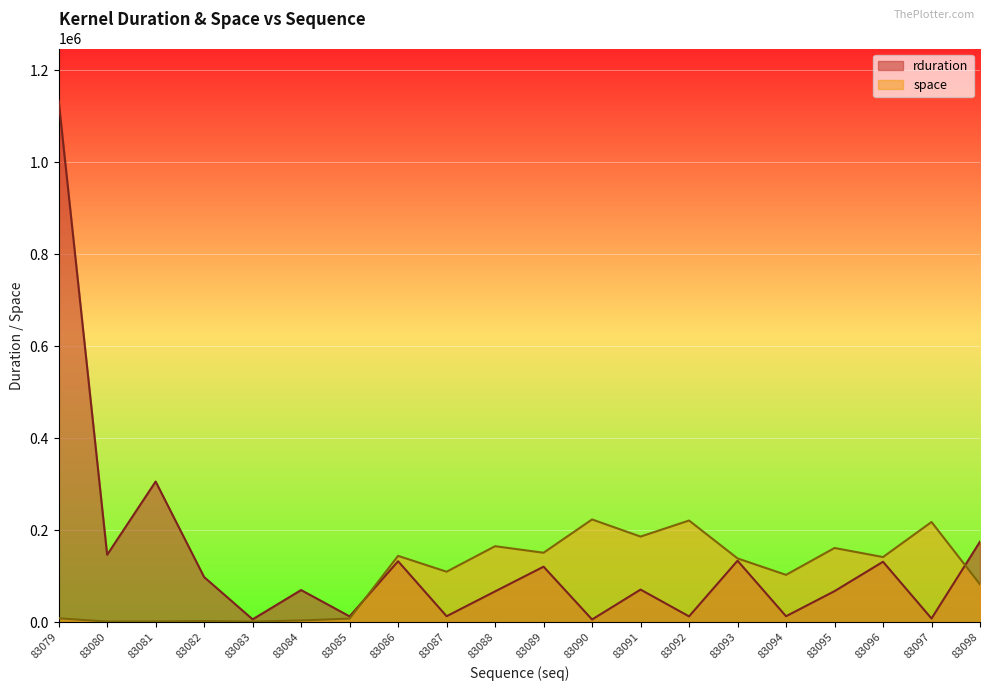

How many lines are shown in the chart?

2